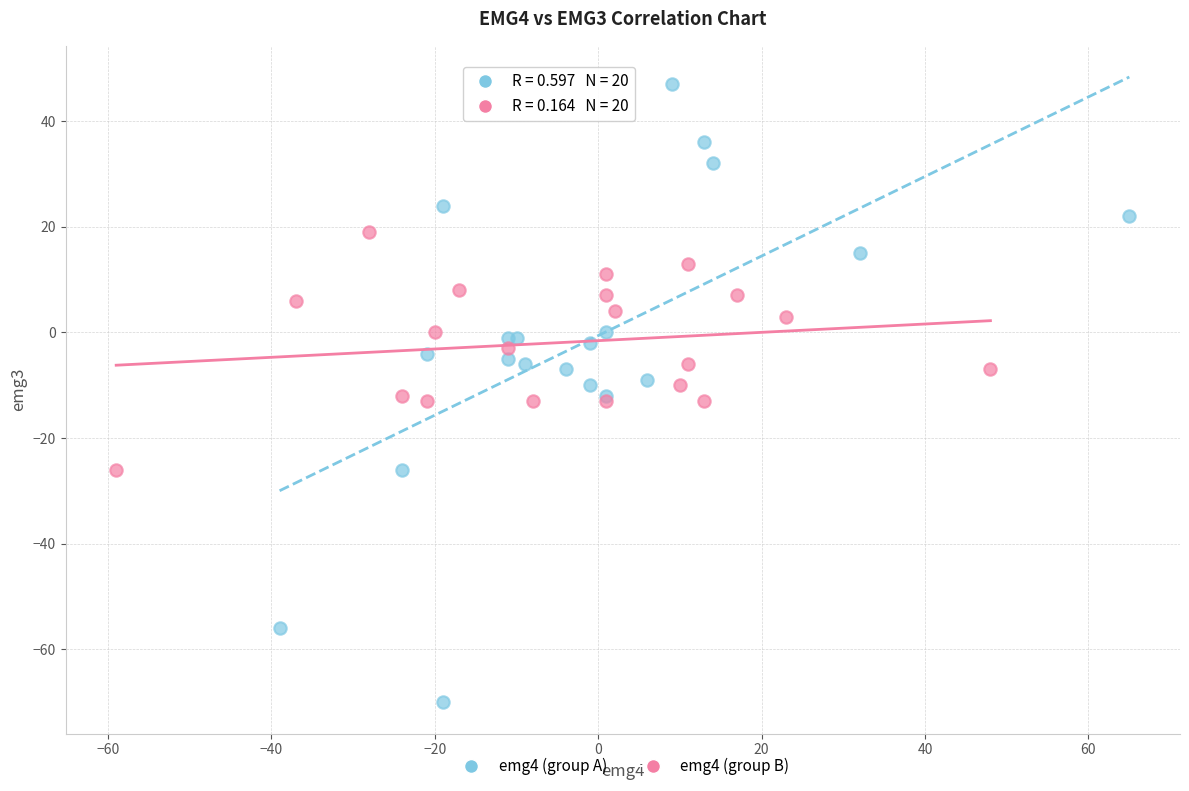

Which series reaches the maximum Y coordinate?

emg4 (group A)